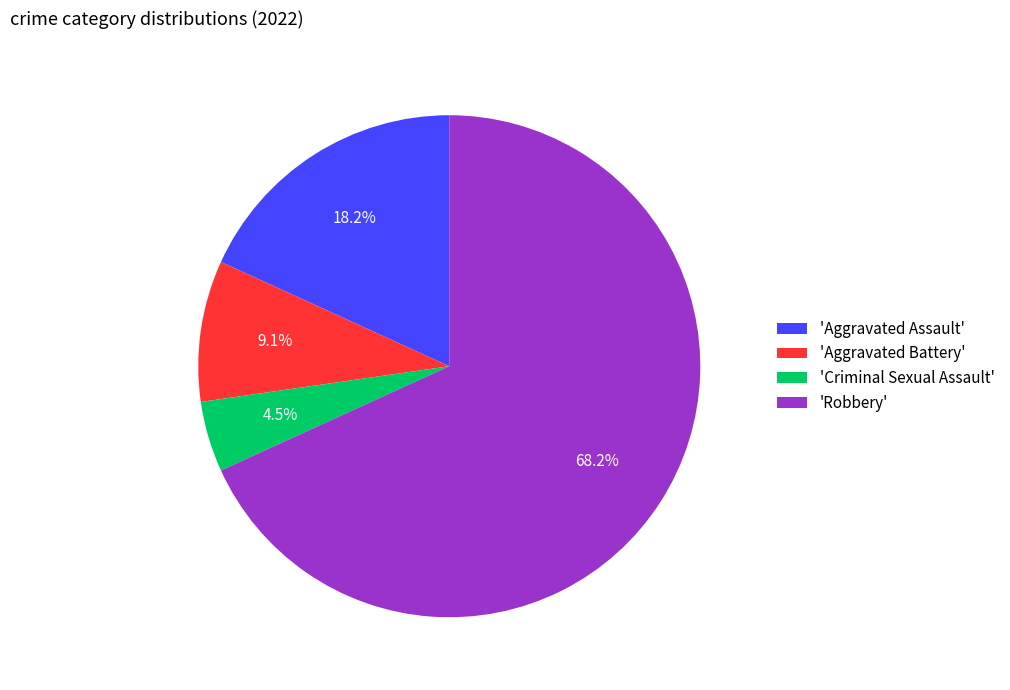

What portion of the pie excludes 'Criminal Sexual Assault'?

95.5%